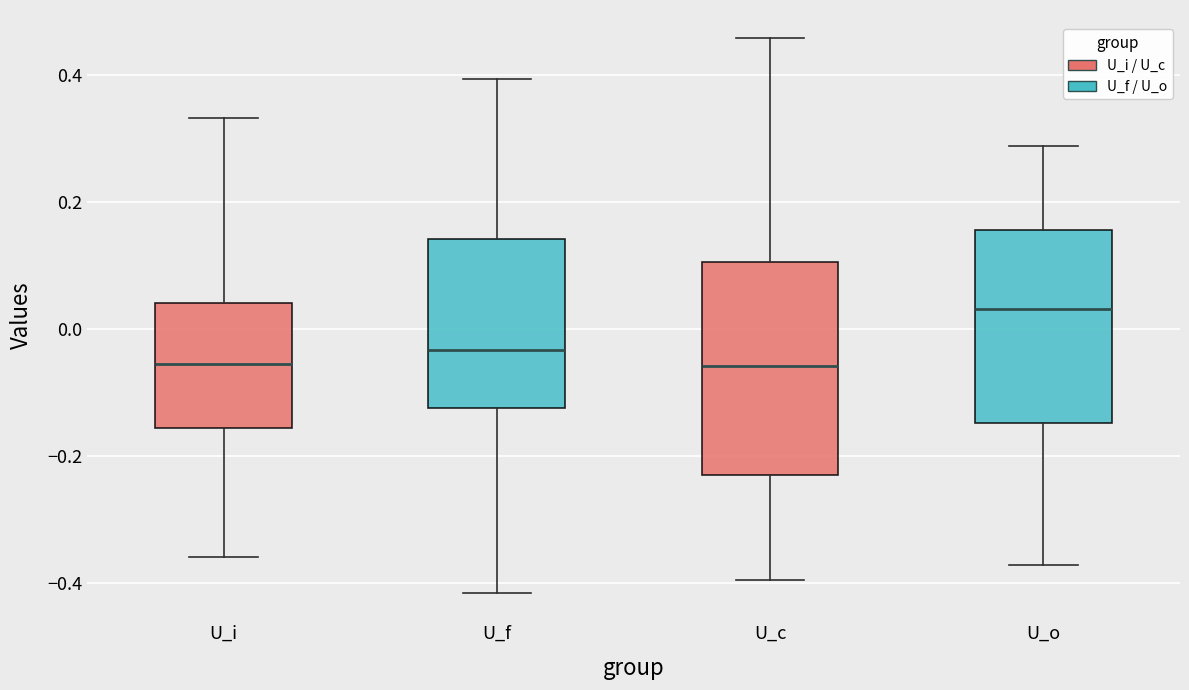

Which box has the highest median line?

U_o